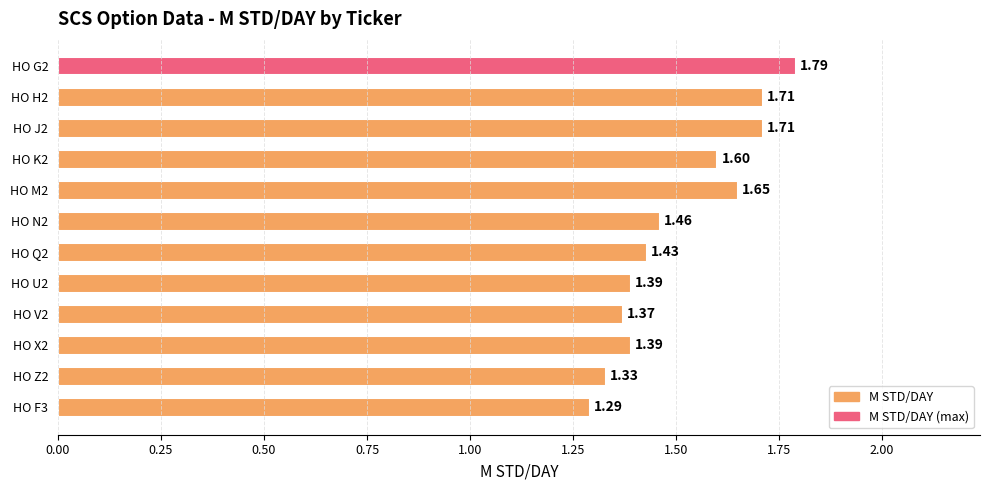

What is the difference between the maximum and minimum values?

0.5